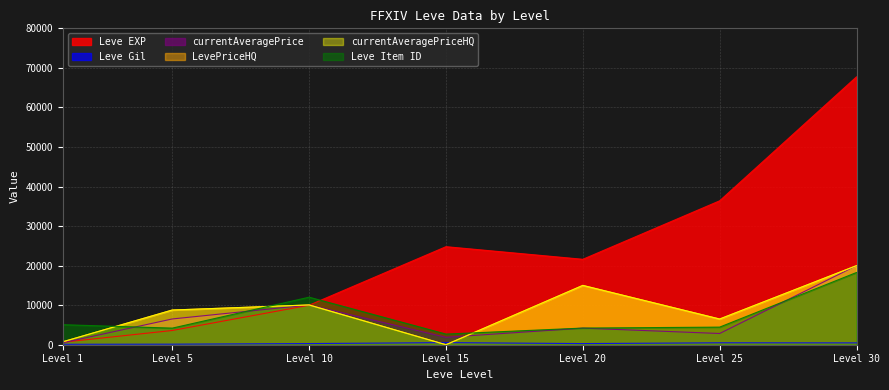

How many interior local valleys does the currentAveragePriceHQ series have?

2